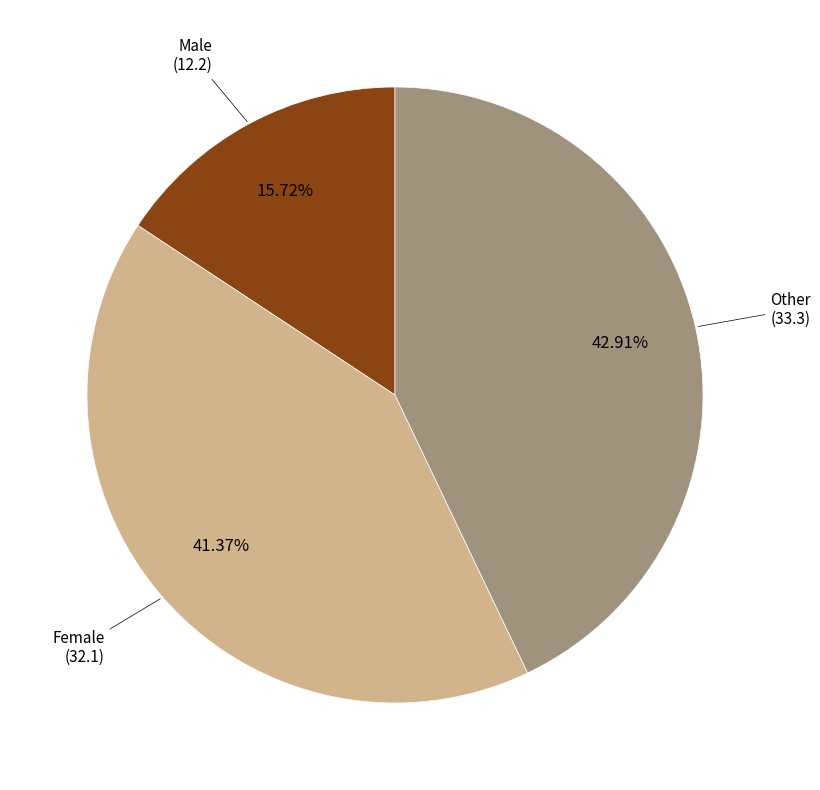

Does any single category account for the majority?

No